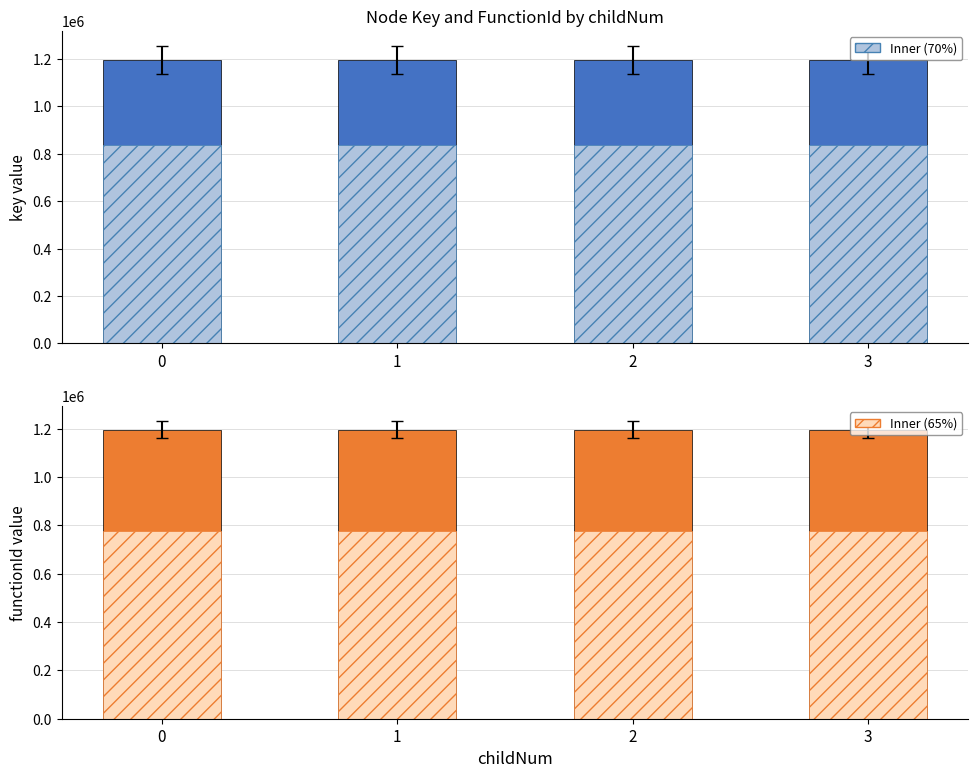

Between 1 and 2, which series saw the biggest shift?

key